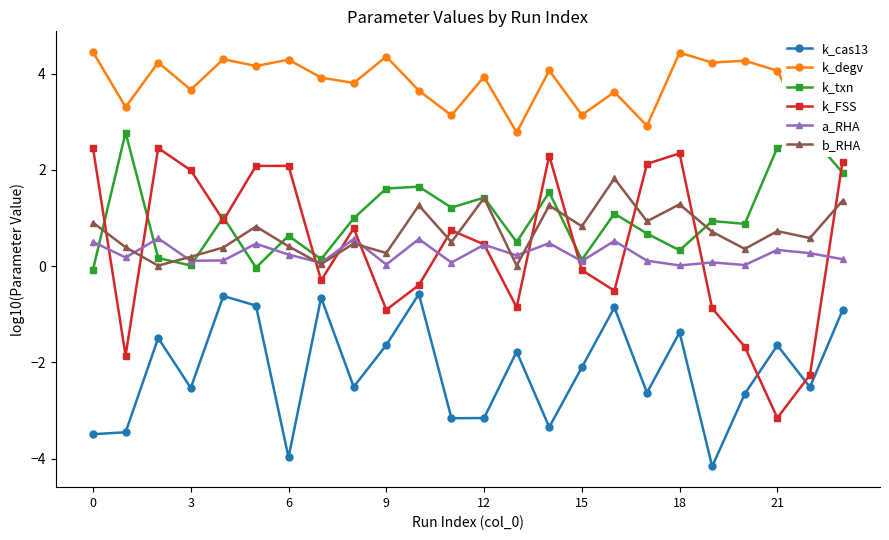

Is this an area chart (filled region under the line)?

No